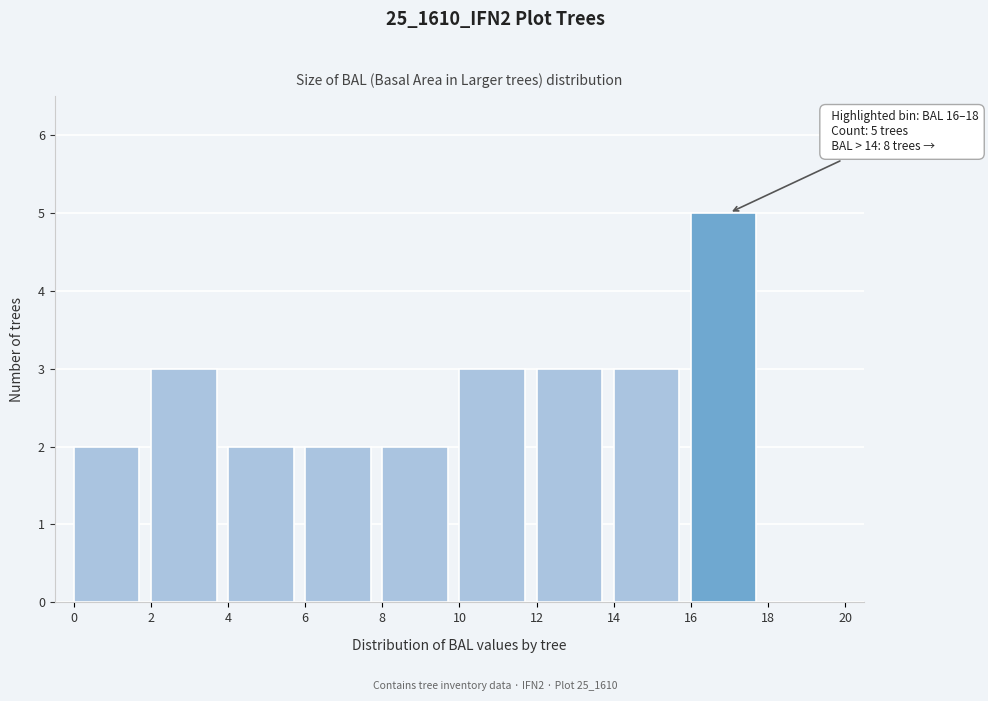

Which range on the x-axis has the tallest bar?

16 to 18